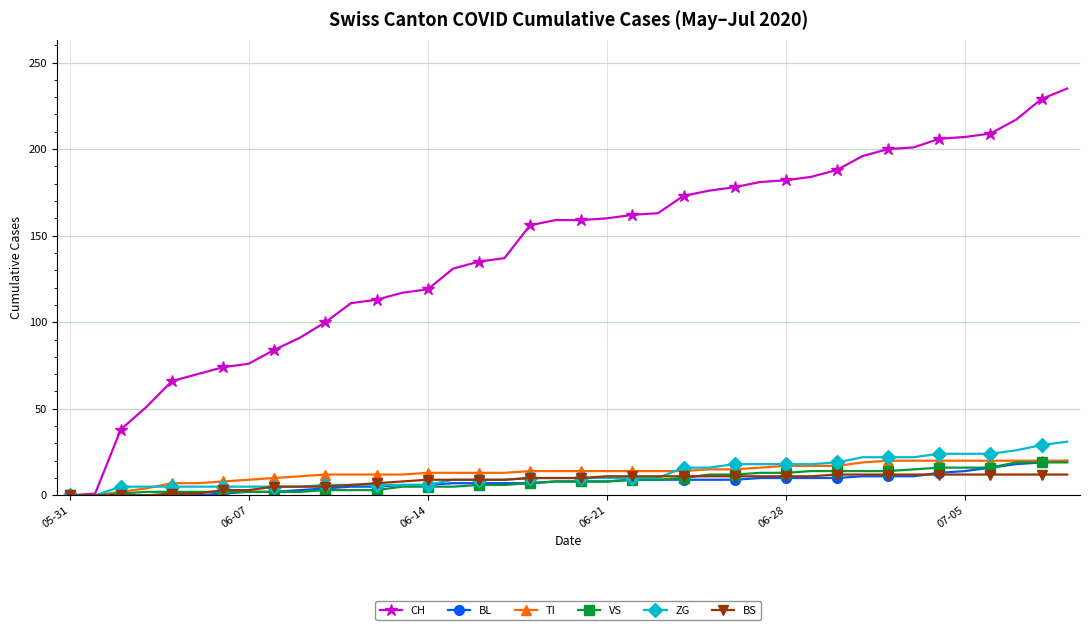

What is the value of the TI point at the 35th from the left?

20